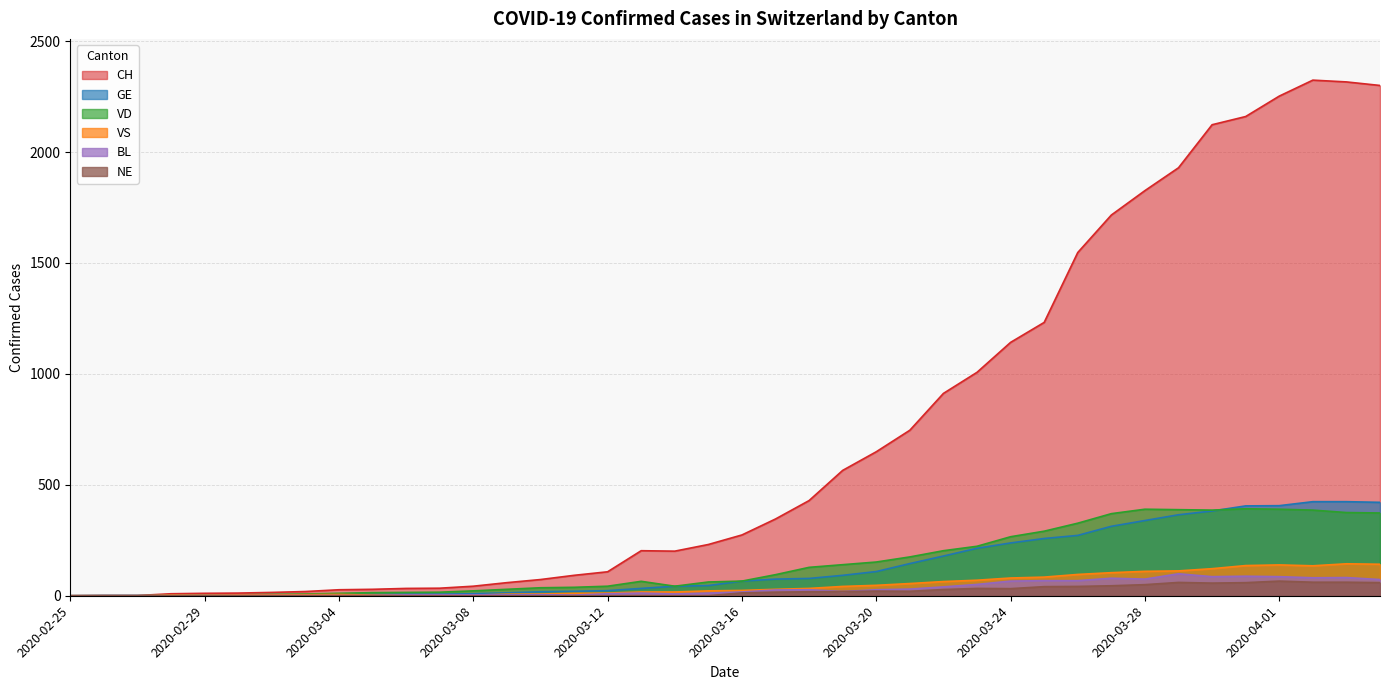

Which has a higher value, 2020-03-28 or 2020-04-01?

2020-04-01